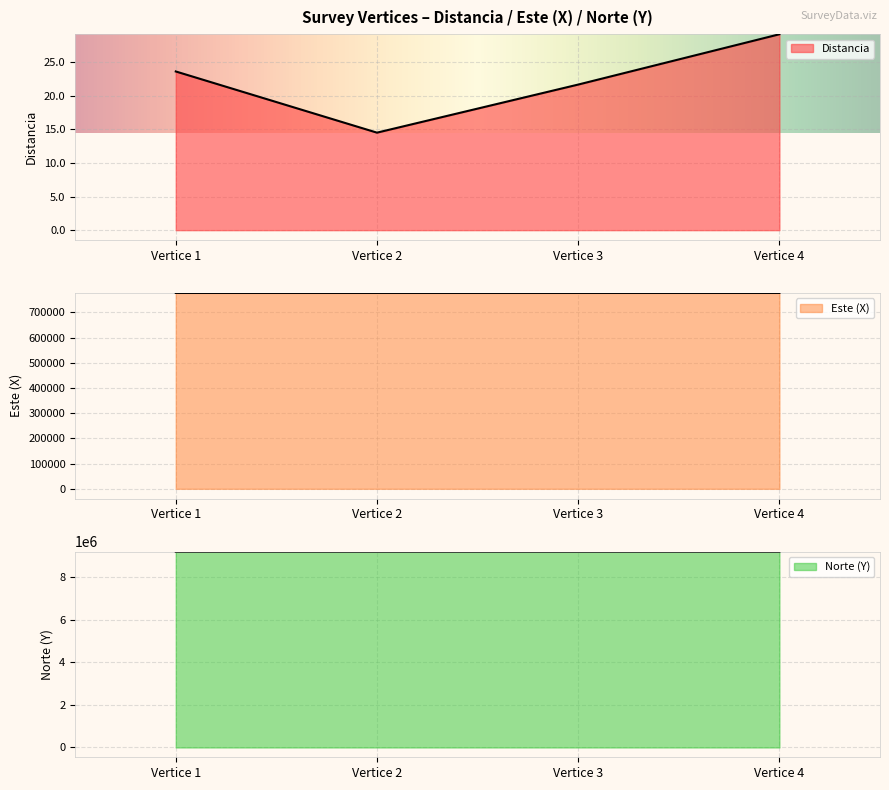

Which series has the widest spread of values?

Este (X)